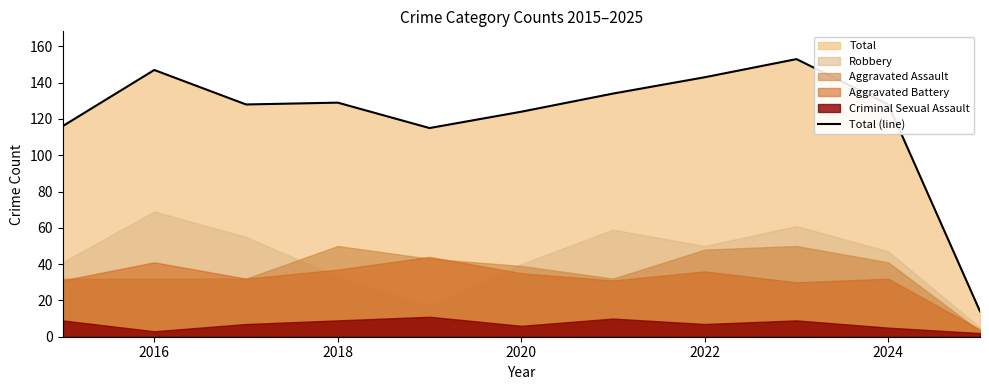

What is the value of the 1st point from the left?

116